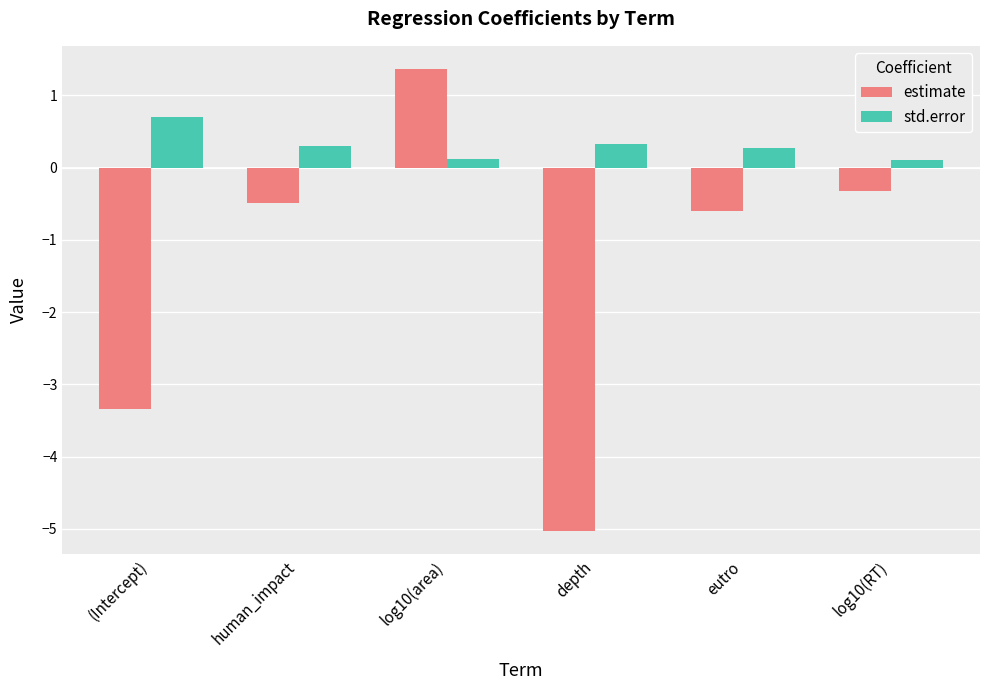

What is the value of the estimate bar at the 6th from the left?

-0.3